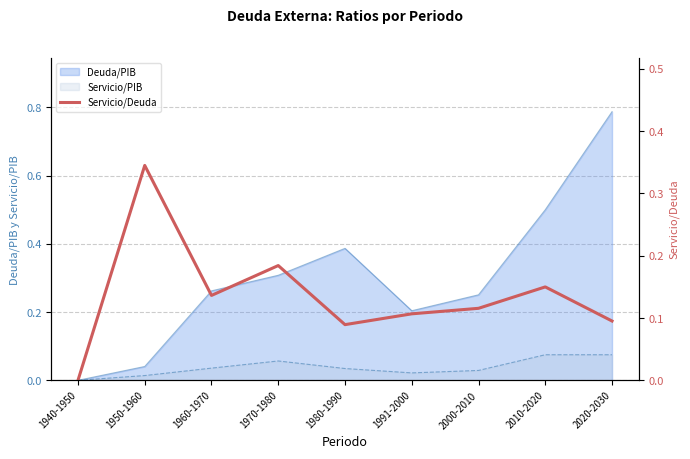

How many lines are shown in the chart?

1